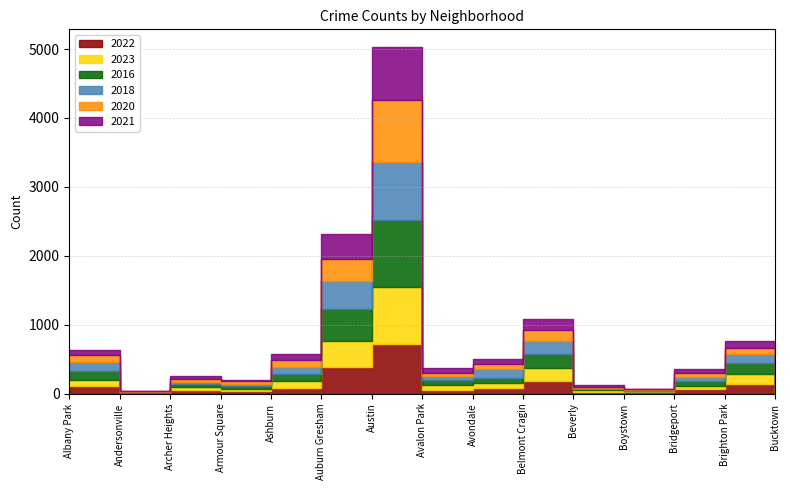

Where do 2016 and 2023 first cross each other?

Andersonville and Archer Heights